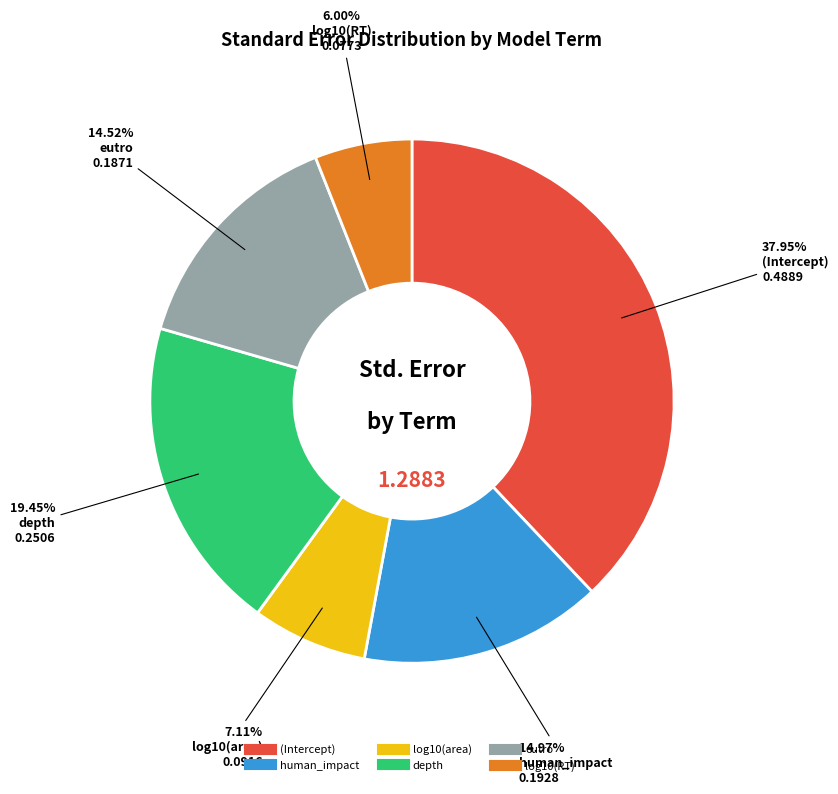

Count the number of slices in the pie.

6